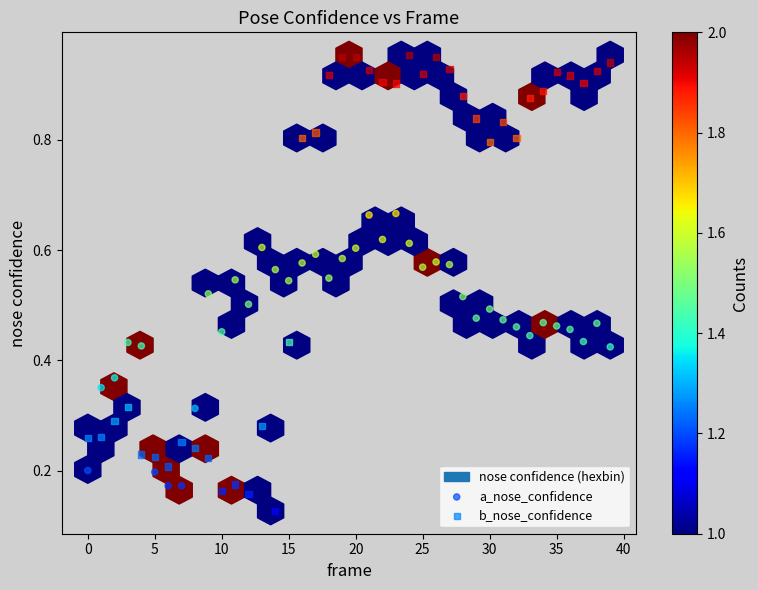

Which series reaches the minimum Y coordinate?

b_nose_confidence